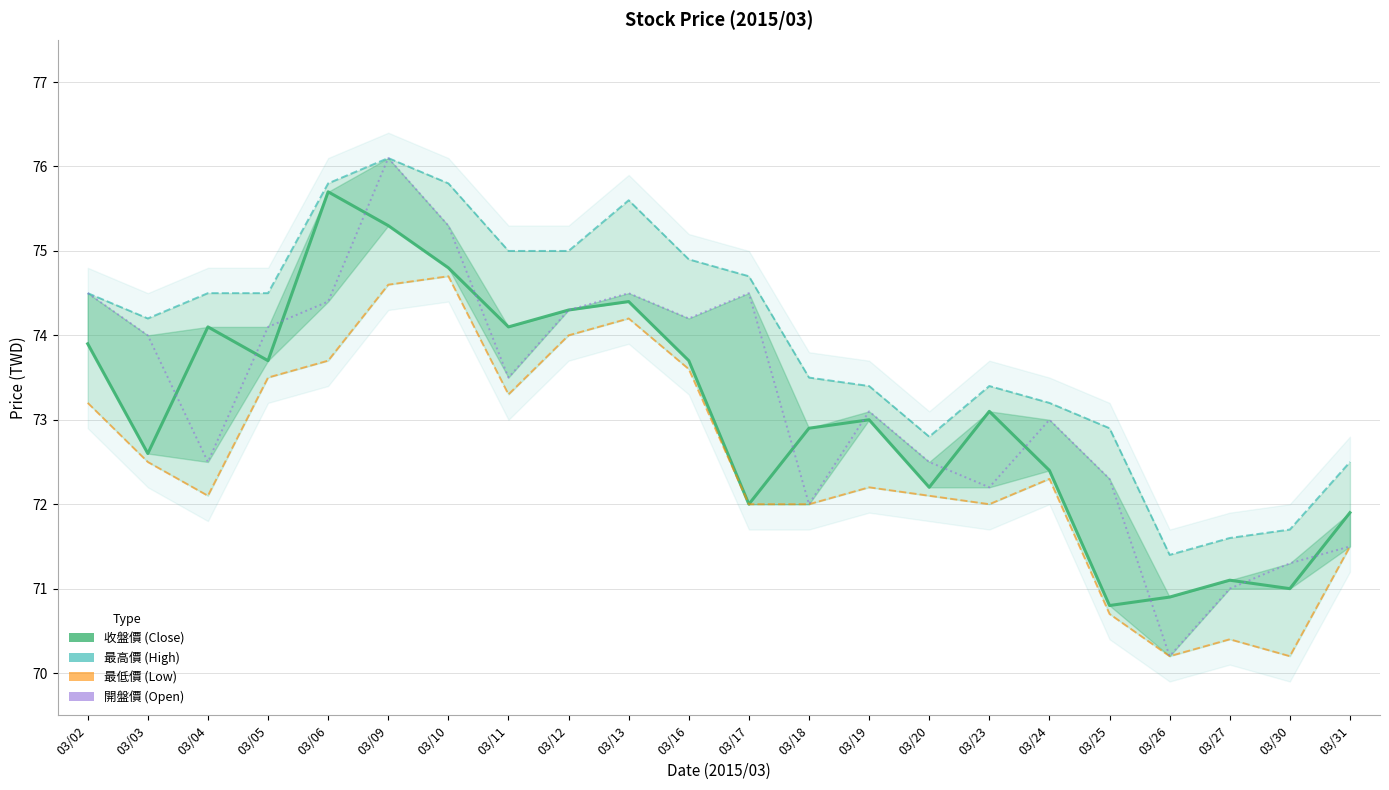

Is it true that 最高價 equals 48.9 at 03/19?

False